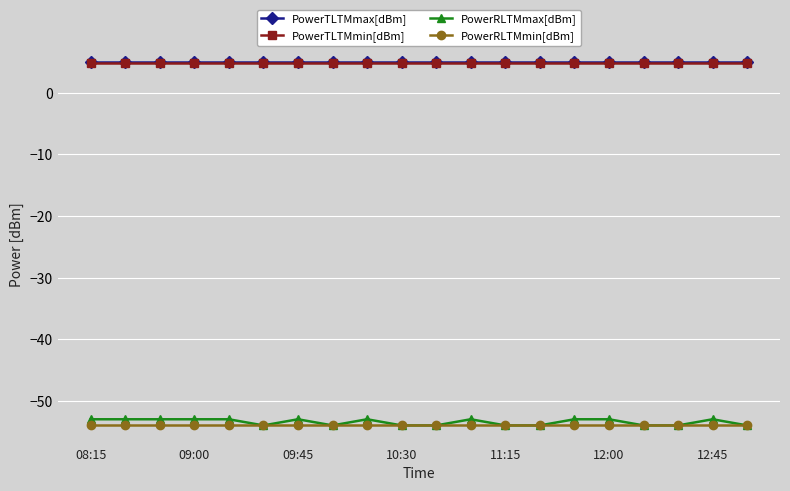

Which series has the largest range (max minus min)?

PowerRLTMmax[dBm]